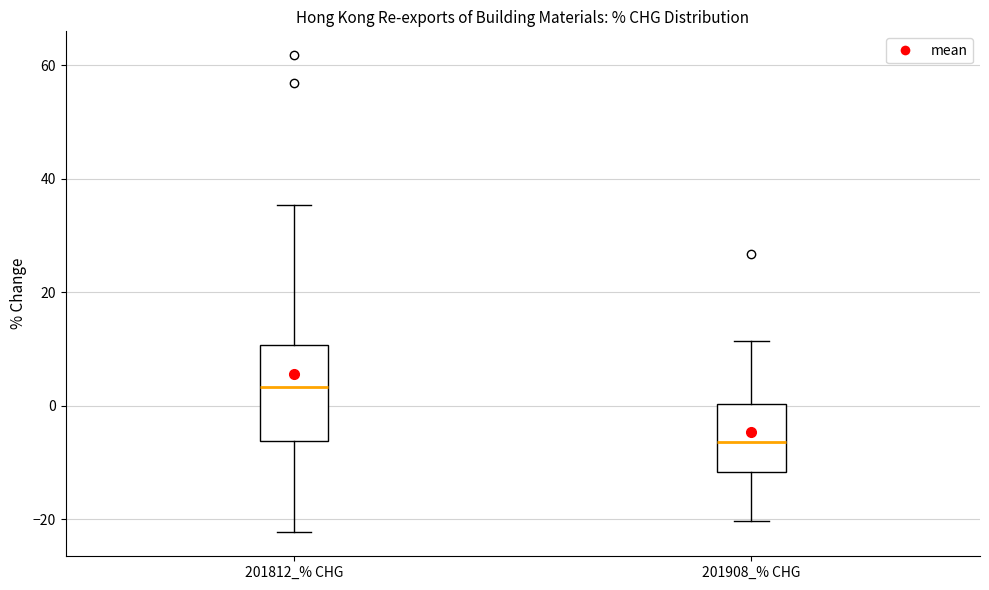

Reading left to right, transcribe this box plot: for each box, give where its median line is, the range the box spans, and where its two whiskers end, as read against the y-axis. The values are not printed on the chart, so give them approximately, as read against the axis.

201812_% CHG: median 4, box -6 to 10, whiskers -22 to 36
201908_% CHG: median -6, box -12 to 0, whiskers -20 to 12